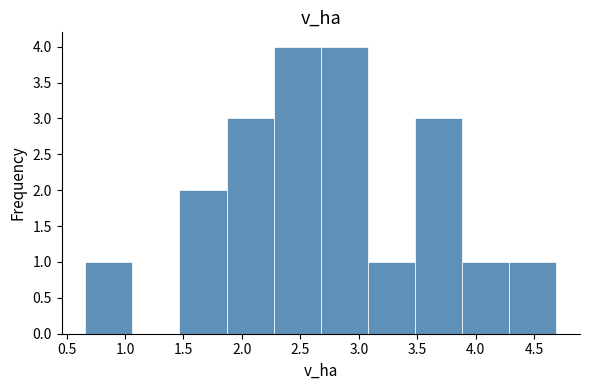

Reading left to right, transcribe this chart: for each bar, give the range it covers on the x-axis and its height. Neither the bar edges nor the heights are printed on the chart, so give them approximately, as read against the axes.

0.65 to 1.05: 1
1.05 to 1.45: 0
1.45 to 1.85: 2
1.85 to 2.25: 3
2.25 to 2.70: 4
2.70 to 3.10: 4
3.10 to 3.50: 1
3.50 to 3.90: 3
3.90 to 4.30: 1
4.30 to 4.70: 1